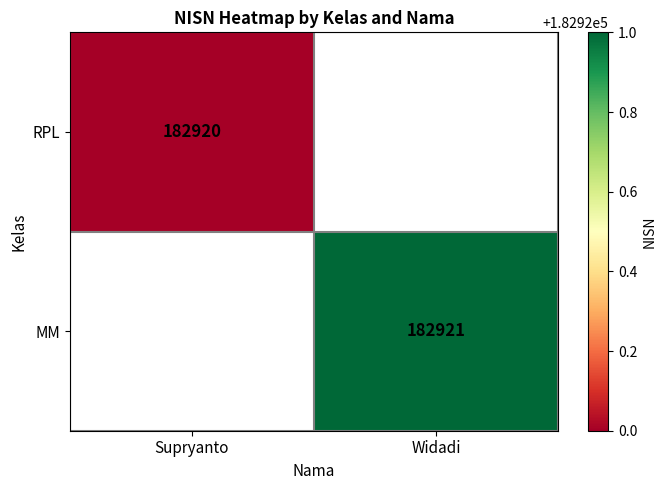

Is the value of MM at Widadi greater than the value of RPL at Supryanto?

Yes